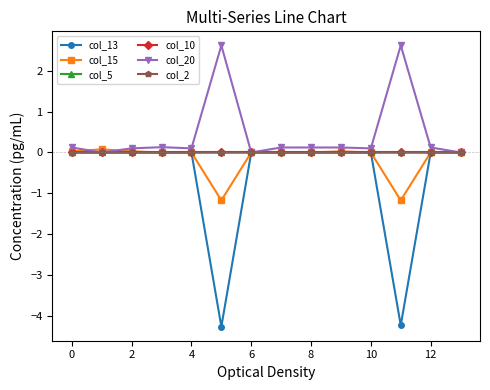

Which series has the widest spread of values?

col_13